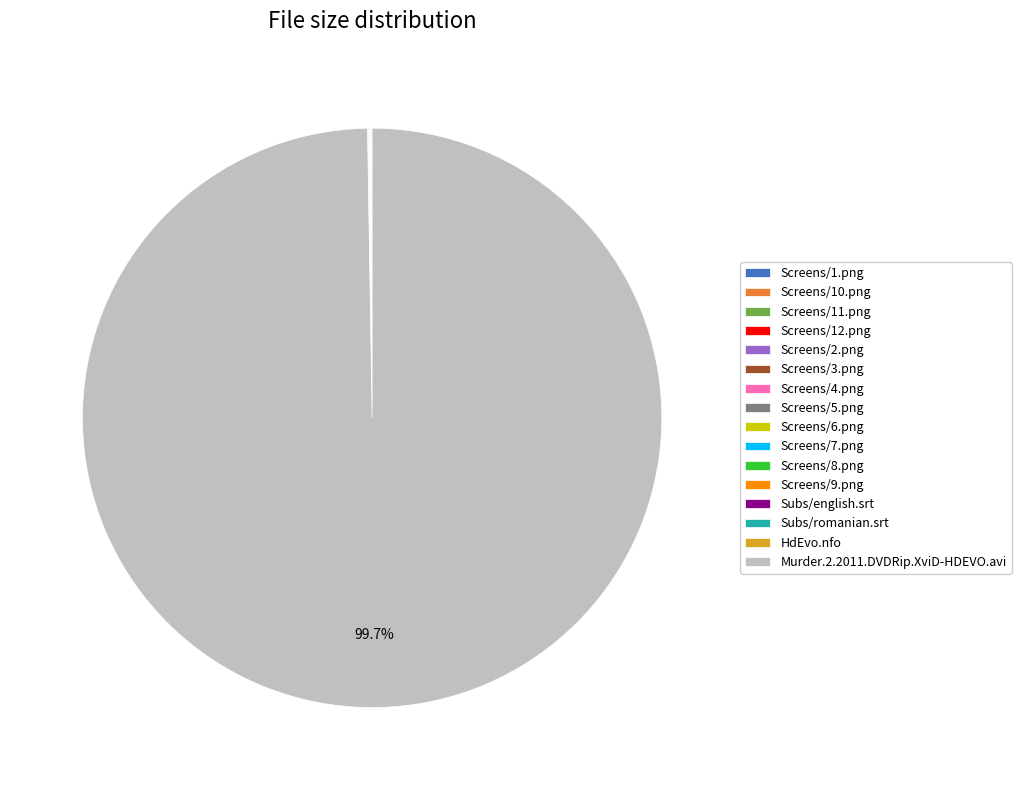

To the nearest percent, what is the average slice percentage?

6%